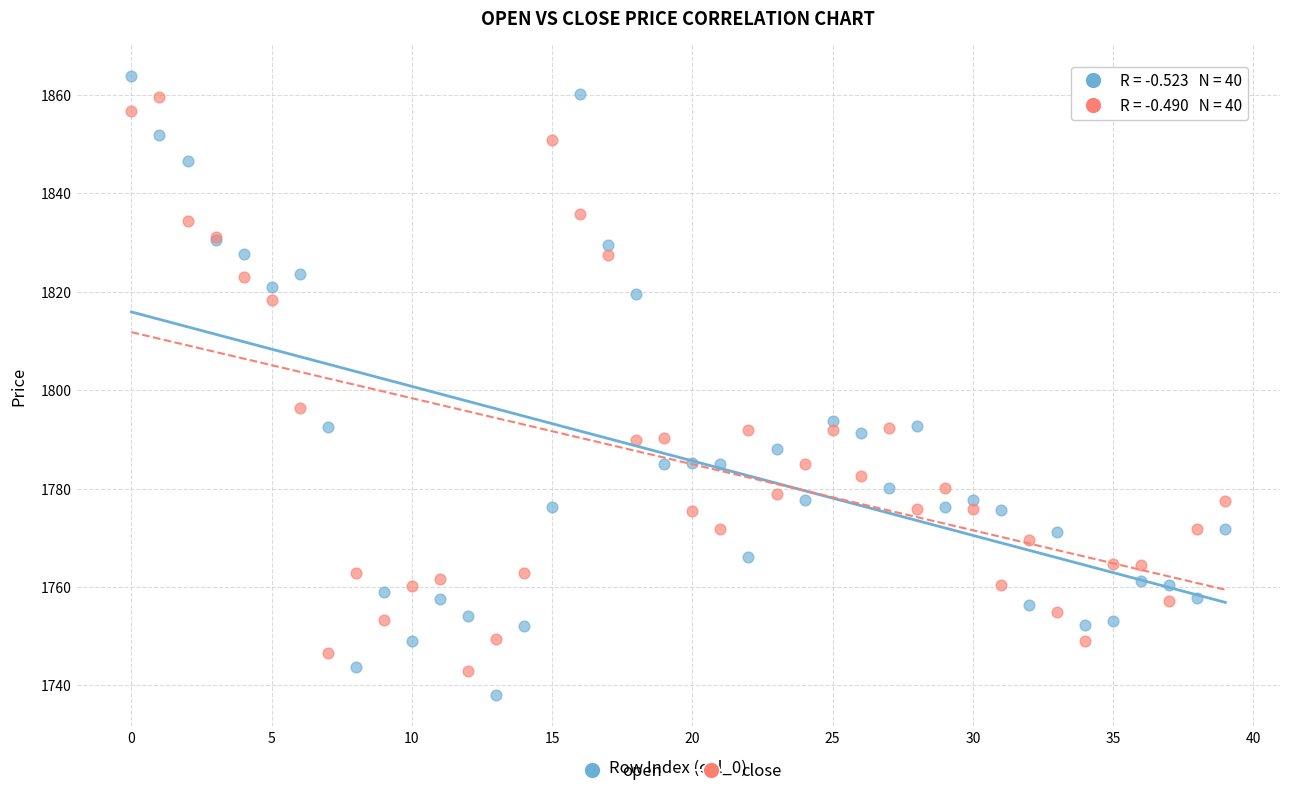

Which series has the largest Y range (max minus min)?

open